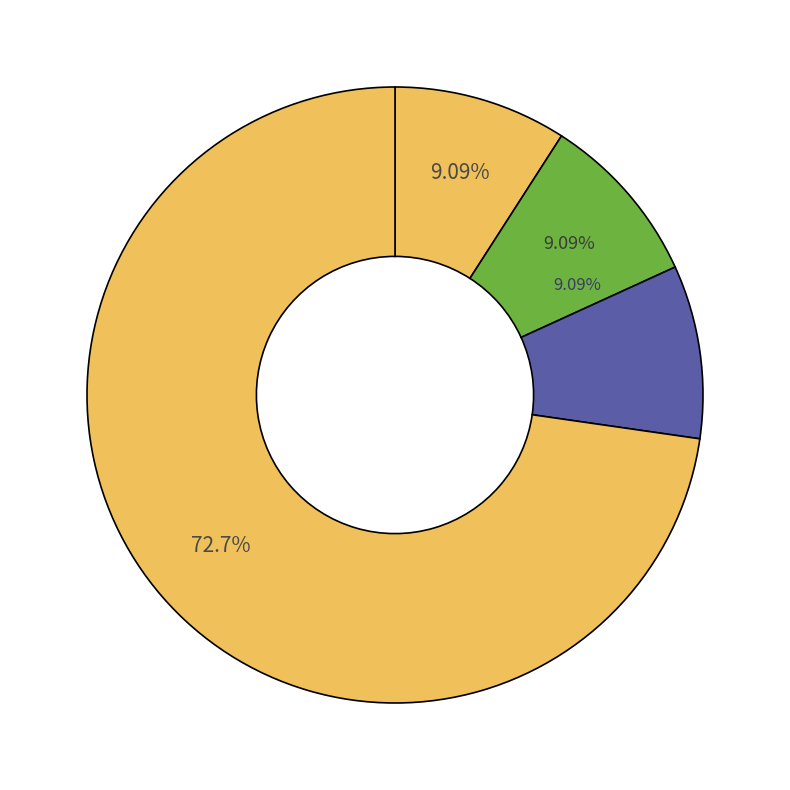

Which category has the biggest portion of the pie?

Robbery